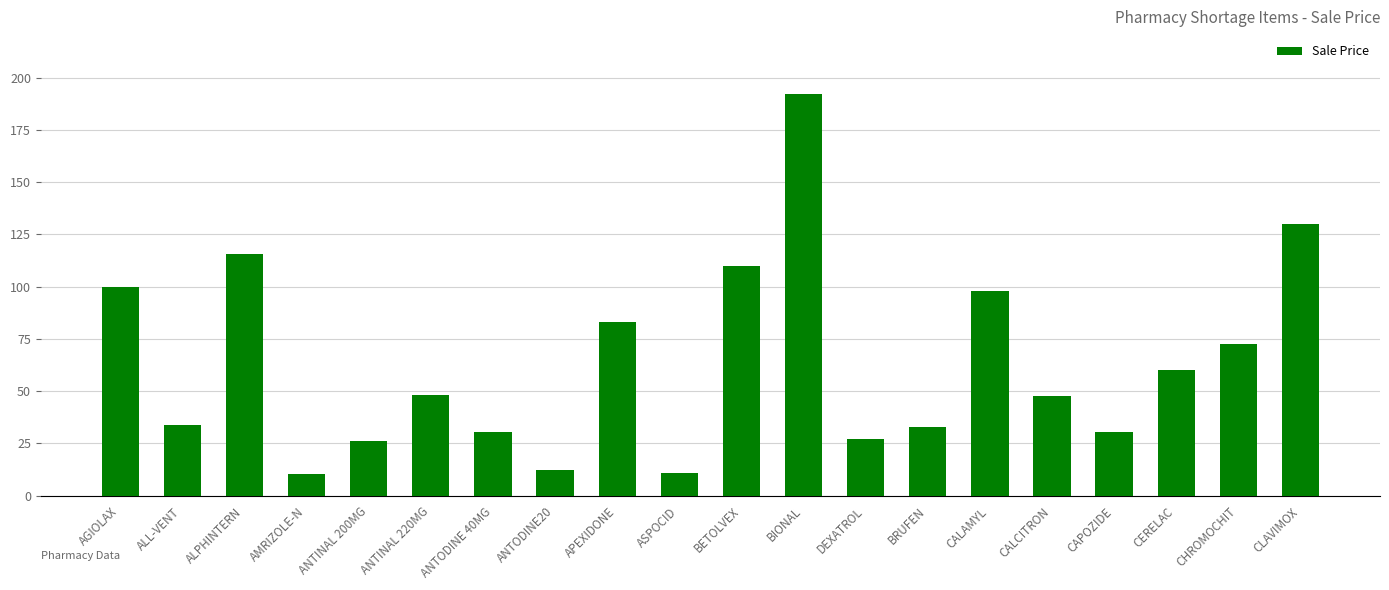

What is the label of the 18th bar from the right?

ALPHINTERN